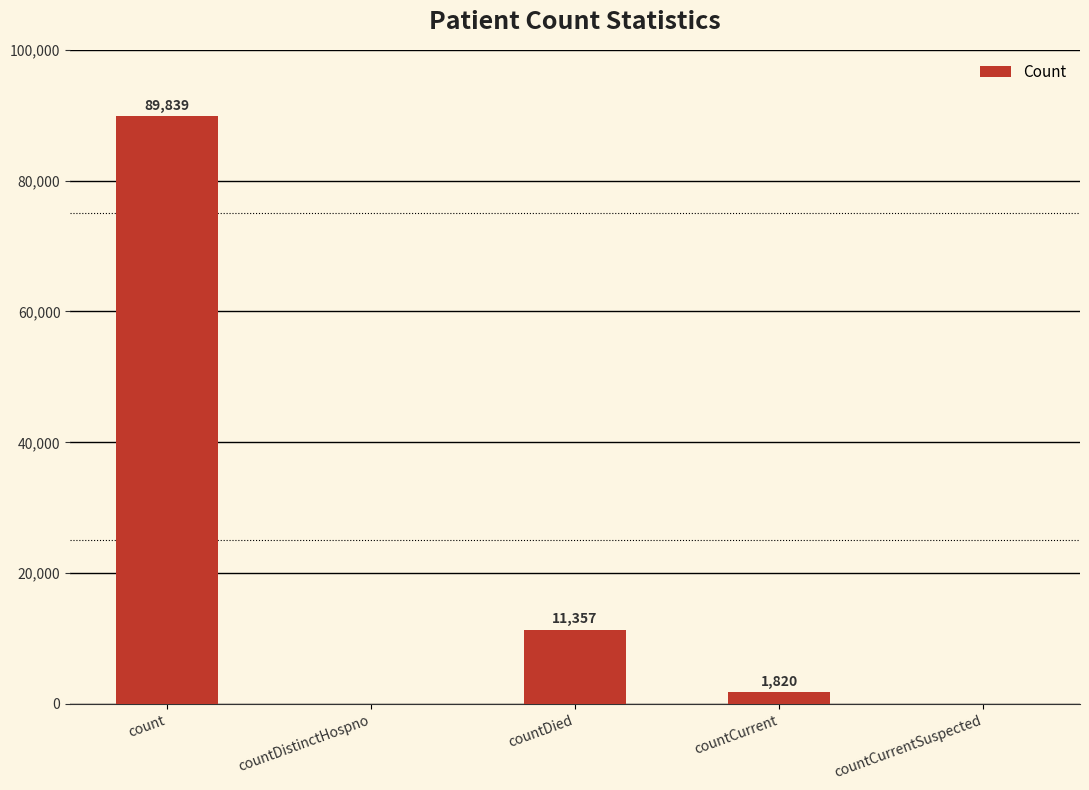

Where is the data nearest to the value 44919?

countDied